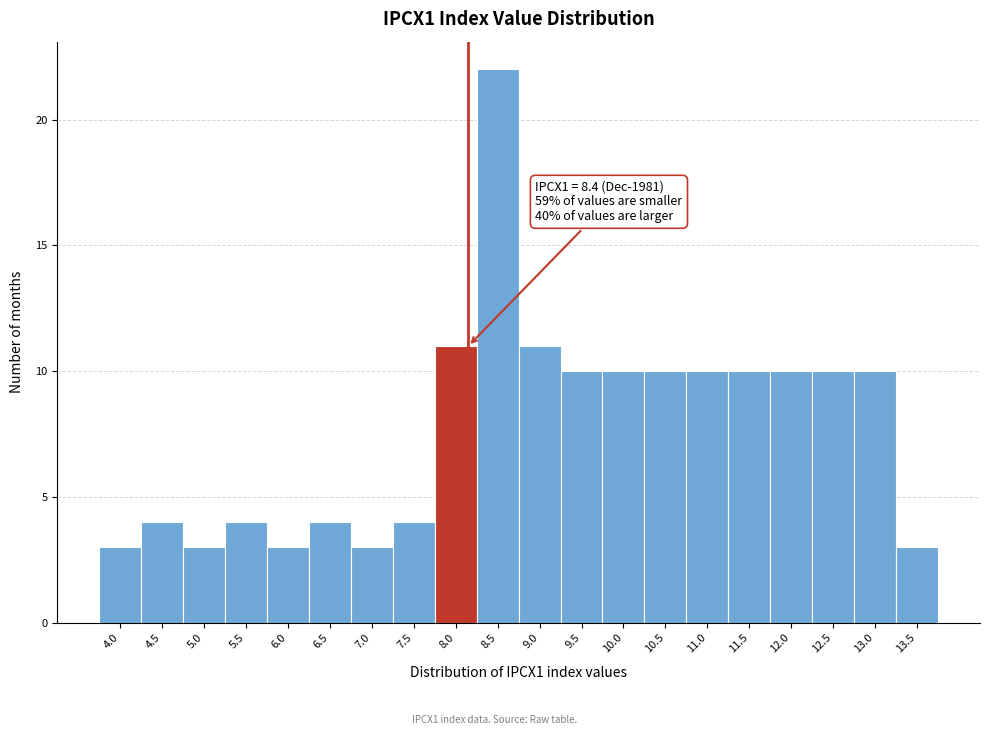

Reading left to right, extract all data points from this chart.

4.0=3	4.5=4	5.0=3	5.5=4	6.0=3	6.5=4	7.0=3	7.5=4	8.0=11	8.5=22	9.0=11	9.5=10	10.0=10	10.5=10	11.0=10	11.5=10	12.0=10	12.5=10	13.0=10	13.5=3